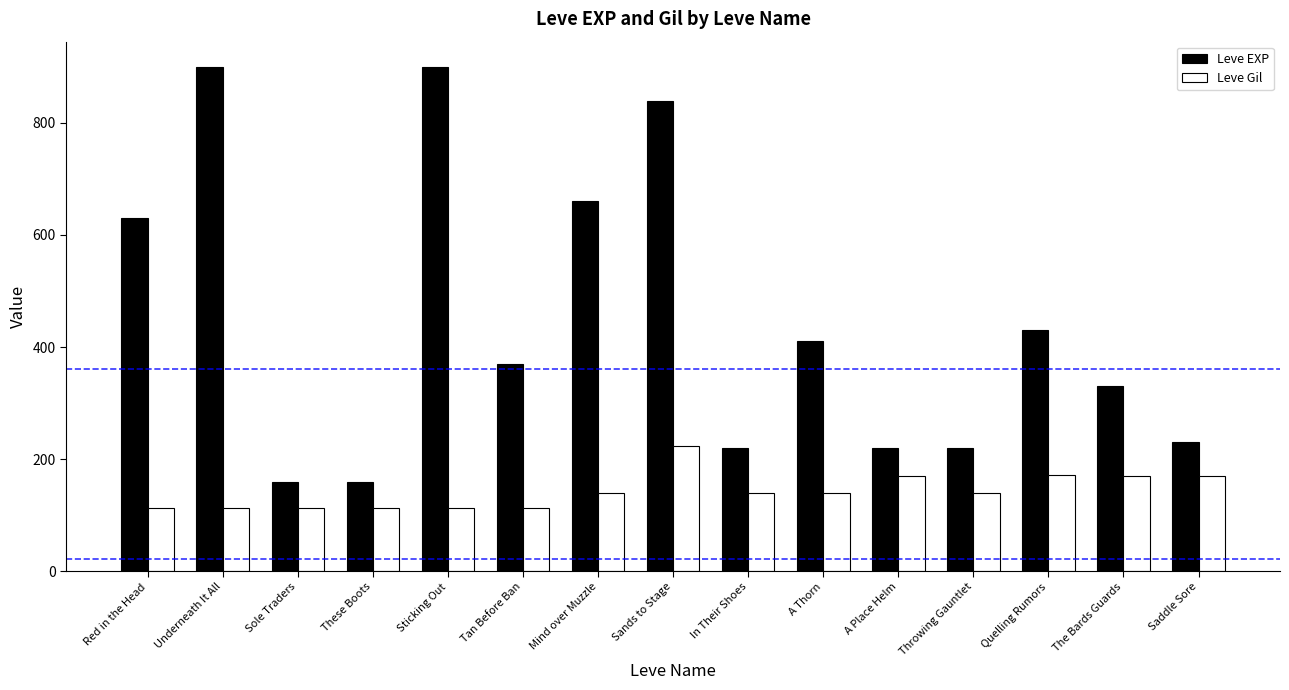

What are all the series names shown in the legend?

Leve EXP, Leve Gil